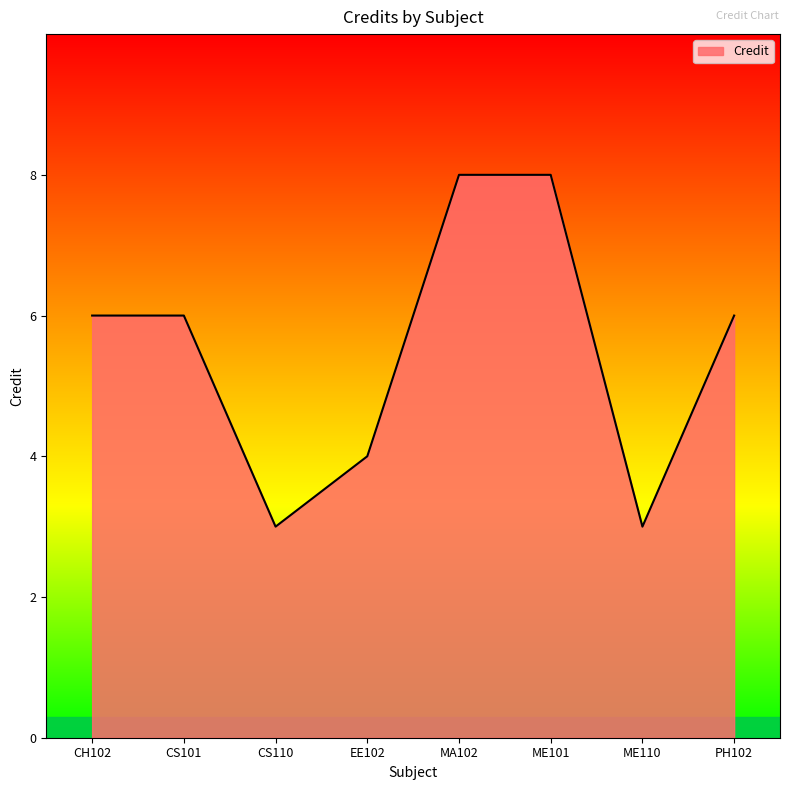

What is the sum of all values?

44